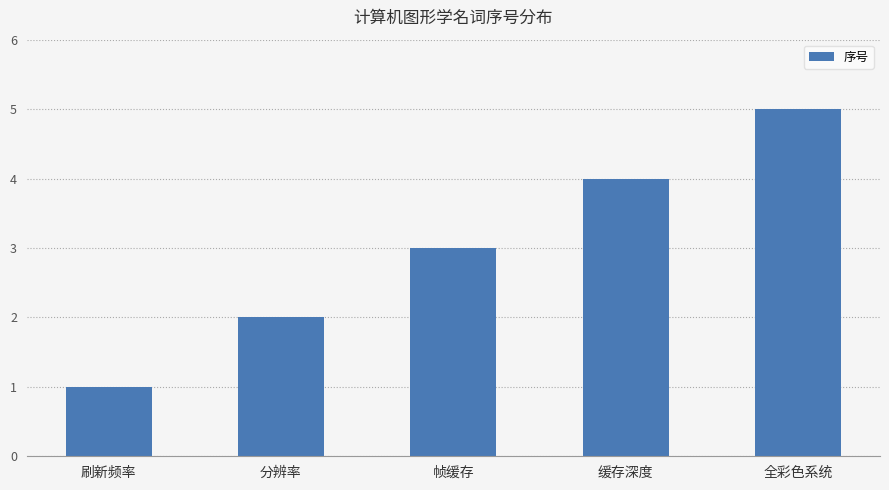

What is the approximate value at 刷新频率?

1